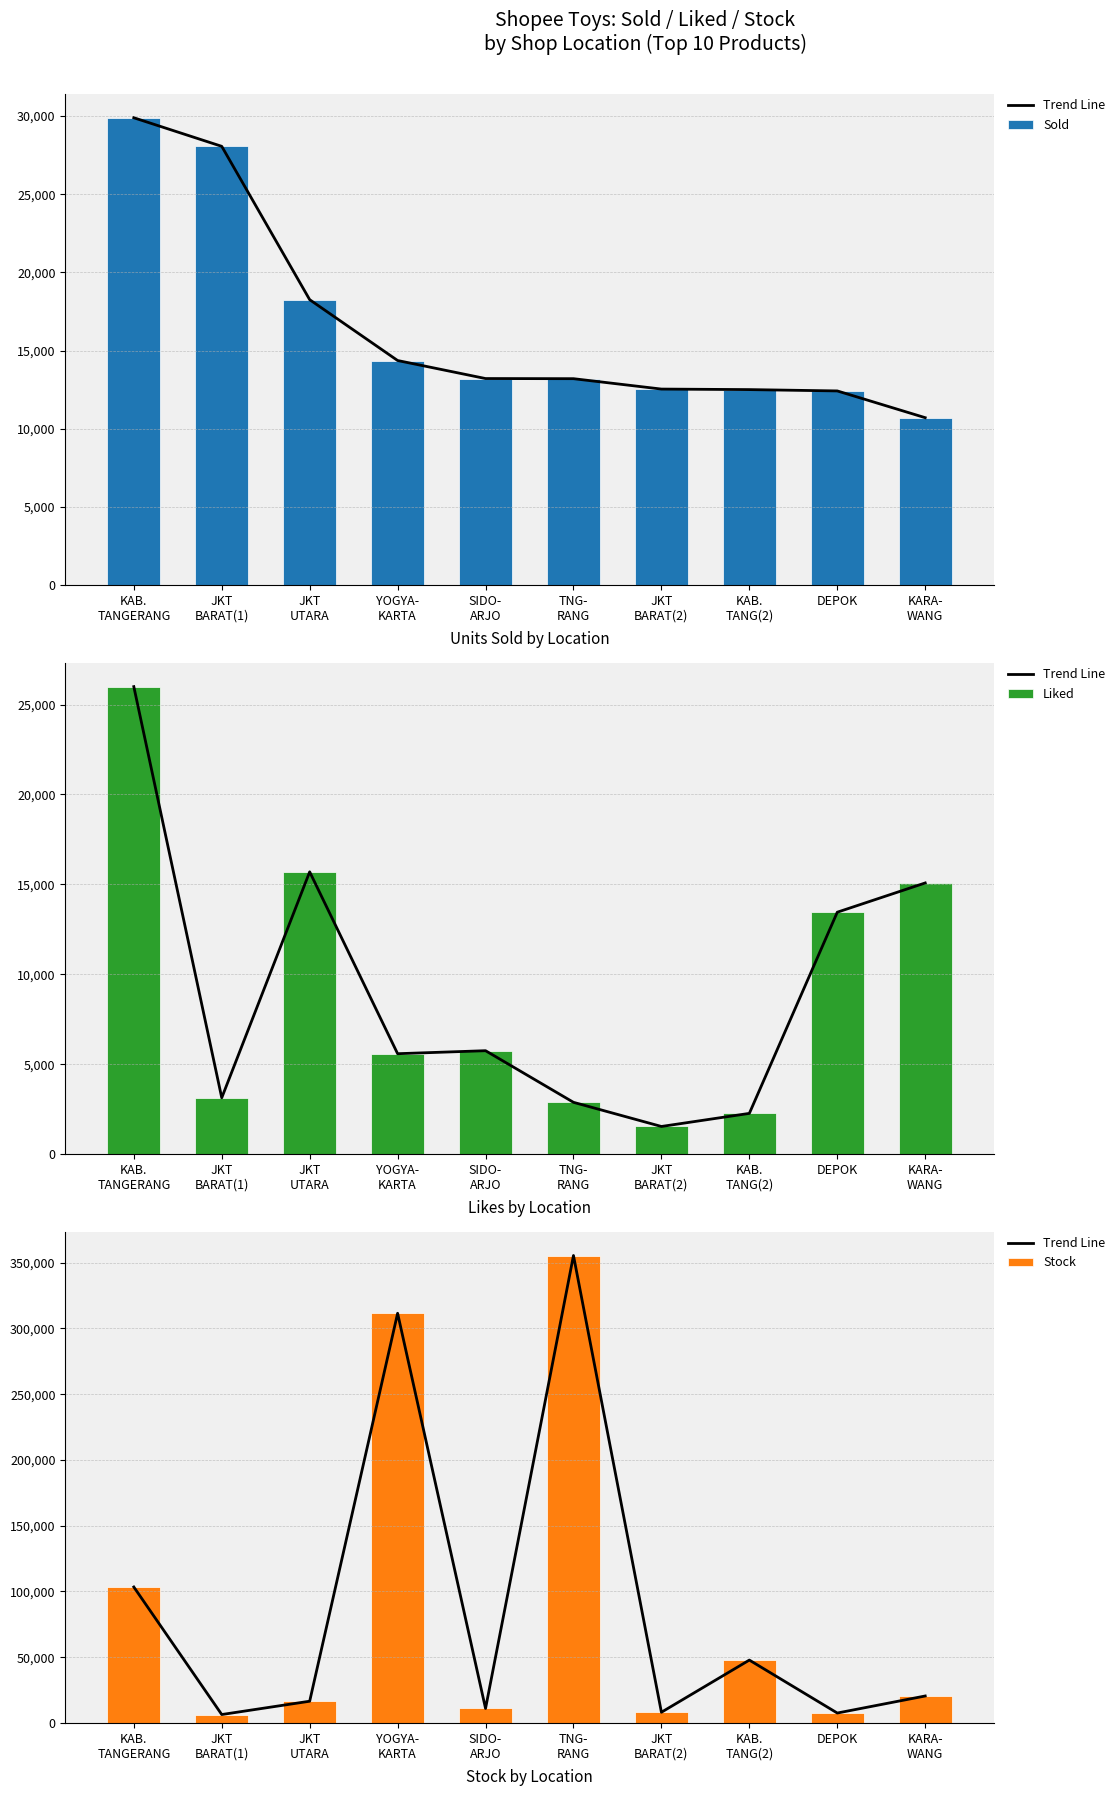

Which has a higher value, KAB.
TANGERANG or DEPOK?

KAB.
TANGERANG